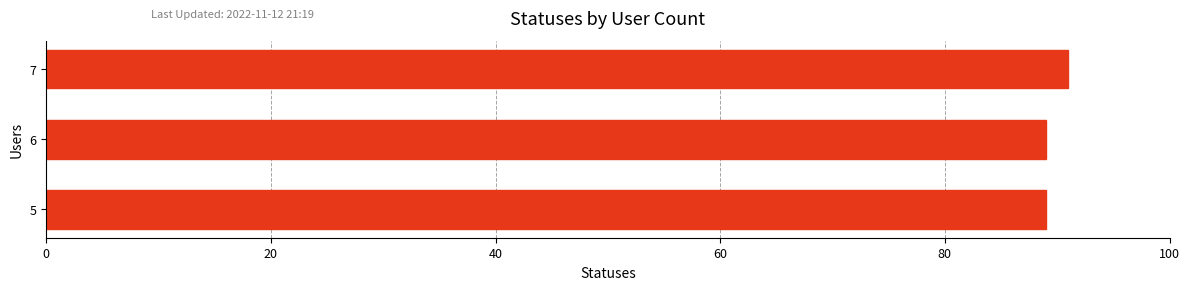

What is the average value?

90